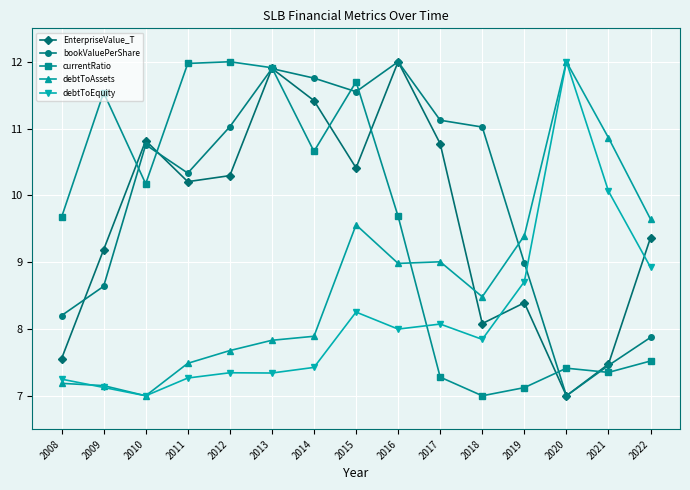

How many intersections are there between EnterpriseValue_T and debtToAssets?

1